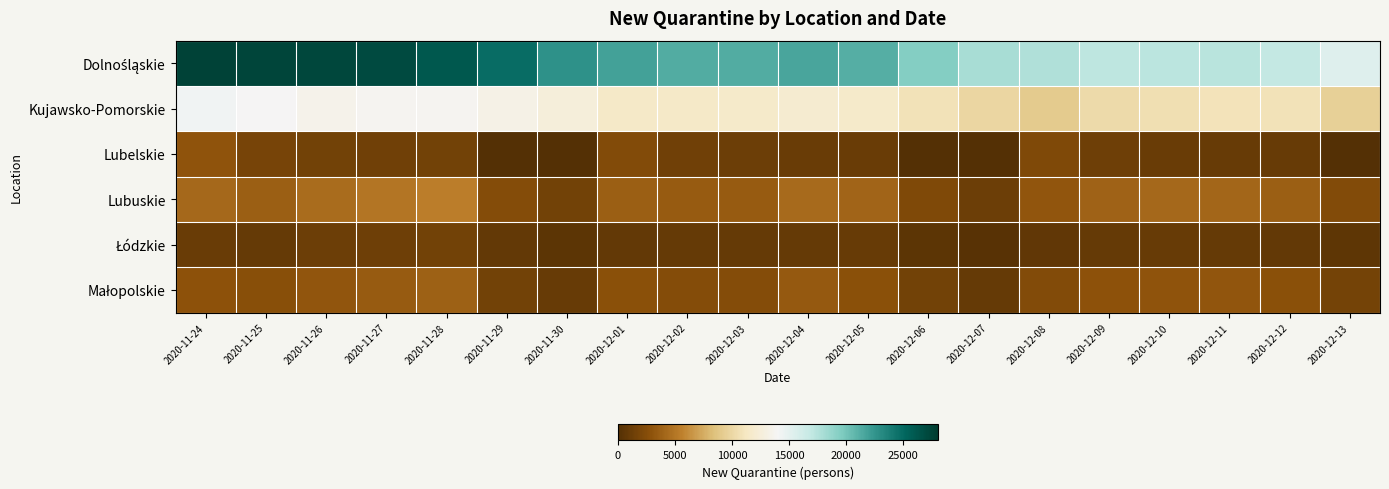

At 2020-11-26, list the series in order from smallest to largest.

Łódzkie, Lubelskie, Małopolskie, Lubuskie, Kujawsko-Pomorskie, Dolnośląskie